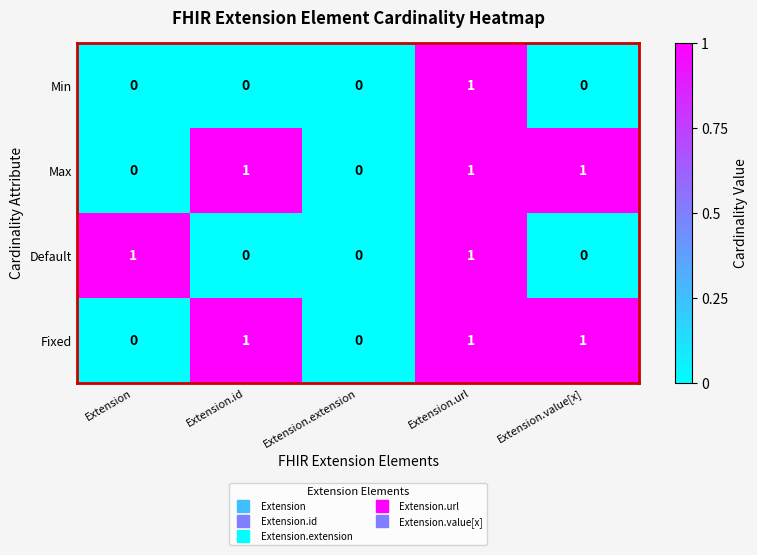

Reading left to right, extract all data points from this chart.

Min: 0	0	0	1	0
Max: 0	1	0	1	1
Default: 1	0	0	1	0
Fixed: 0	1	0	1	1